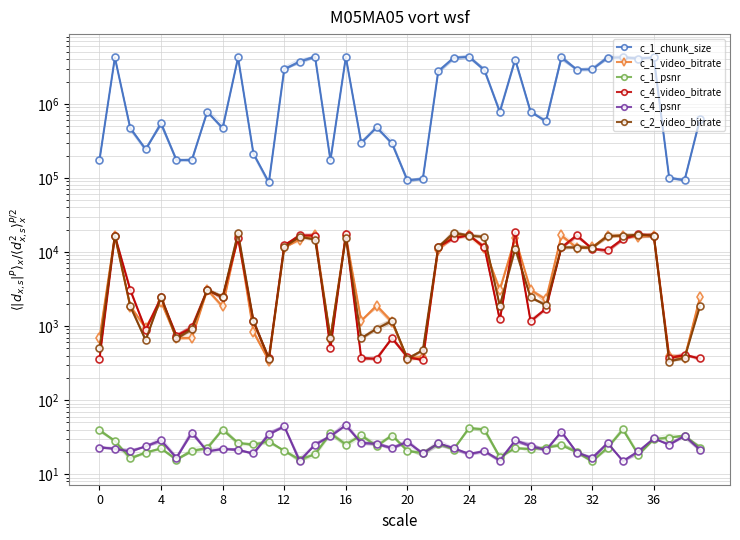

What is the average value of the c_4_psnr series?

24.8